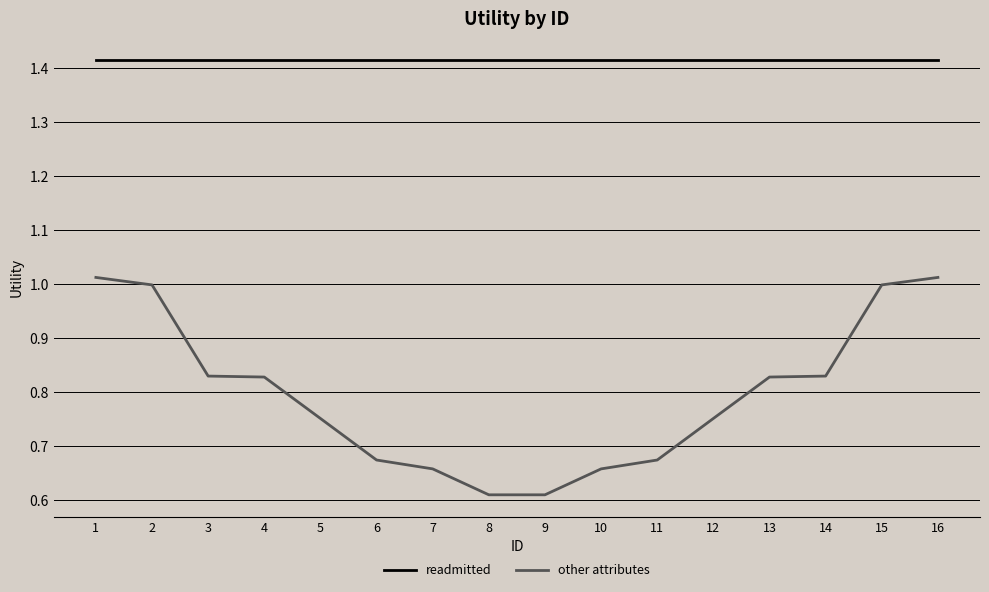

True or false: other attributes has more than 2 points higher than both neighbors.

False